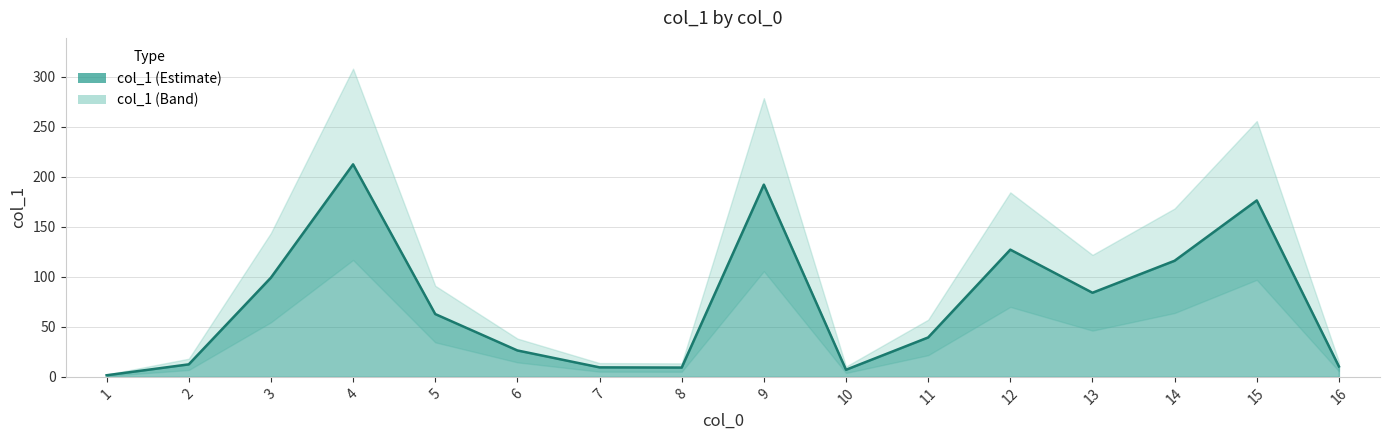

At which label is the value closest to 107?

3